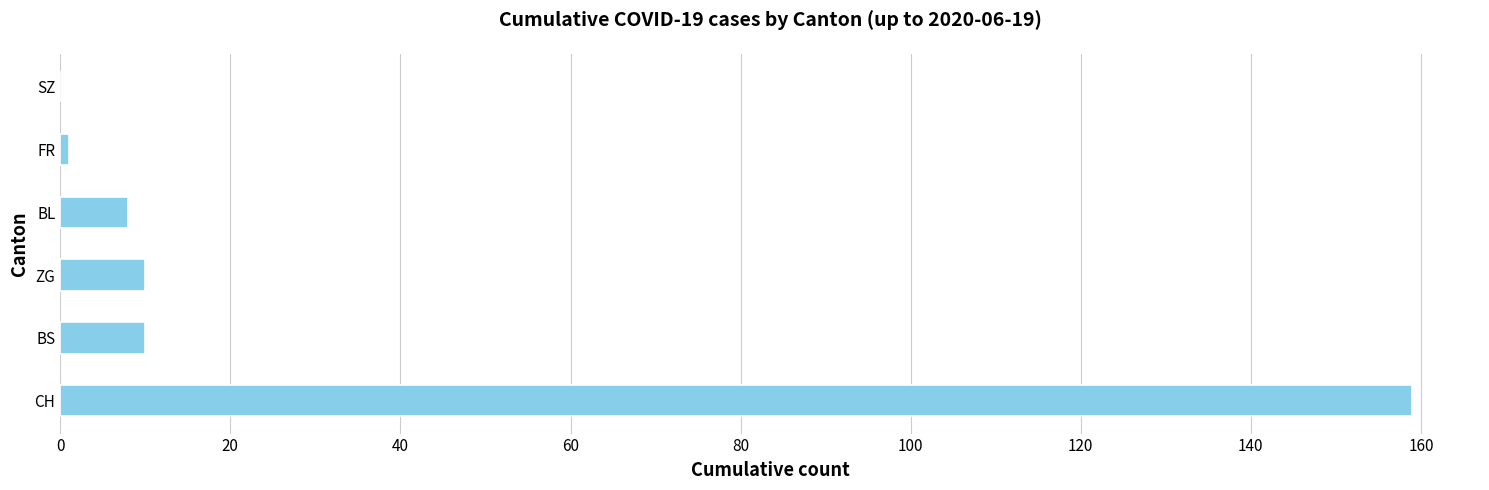

Which has a higher value, CH or ZG?

CH